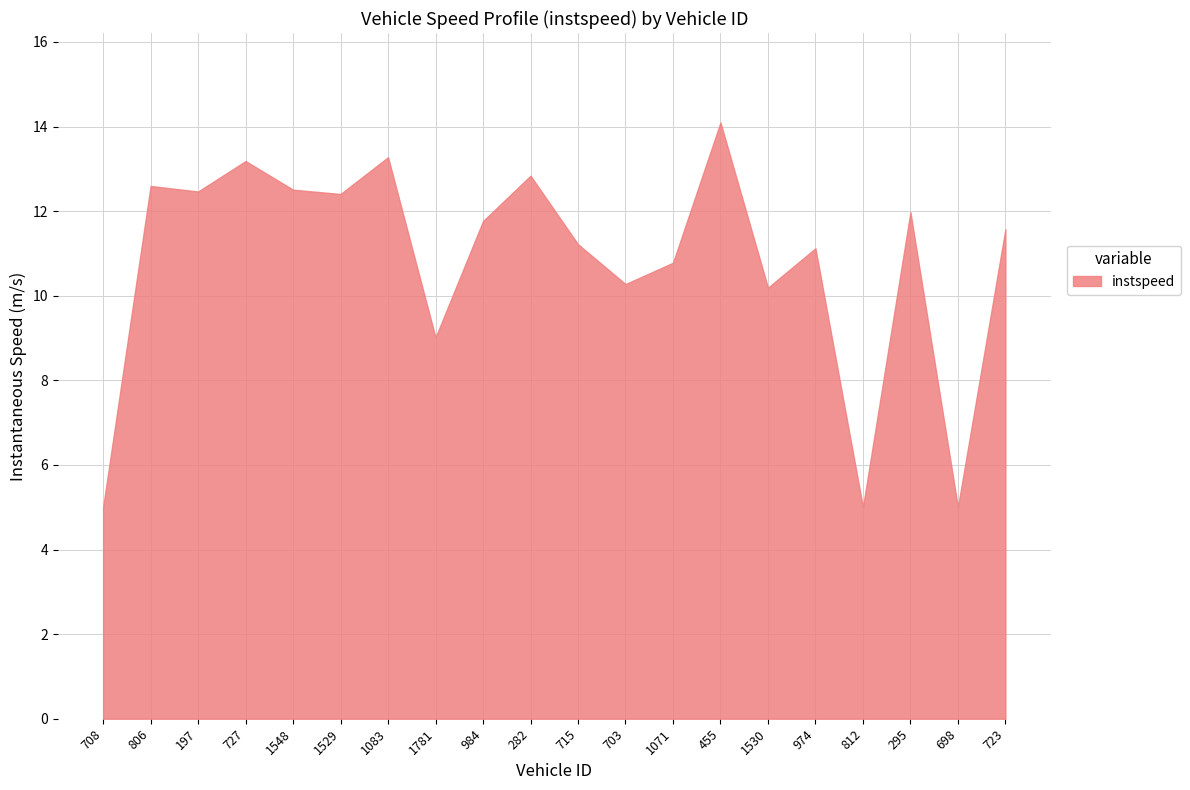

Between 282 and 812, which is larger?

282